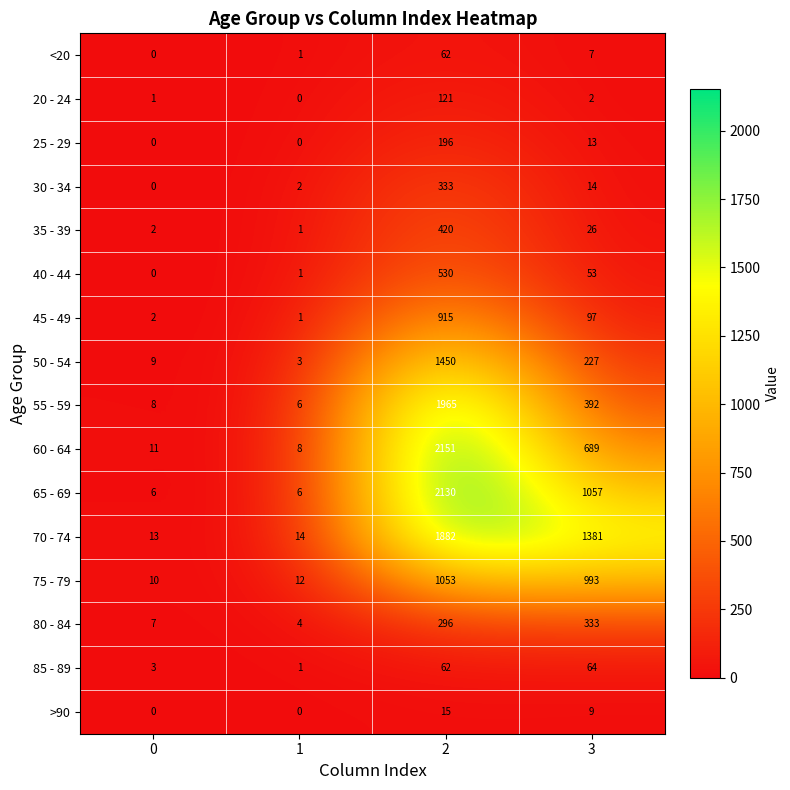

Which series has the widest spread of values?

60 - 64